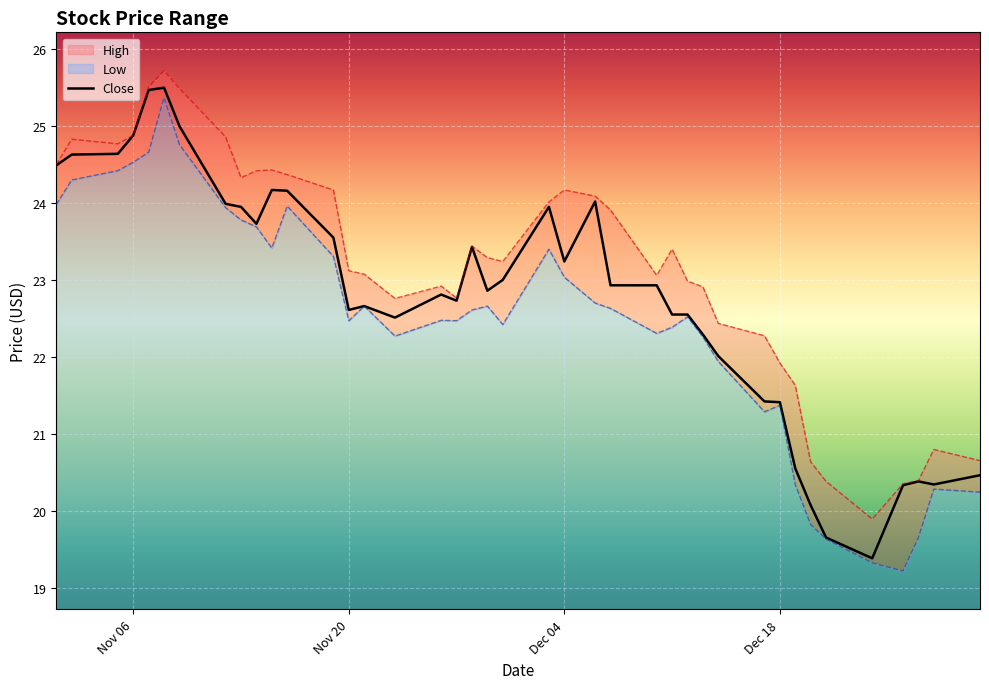

True or false: Close has a value of 23.2 at Dec 04.

True